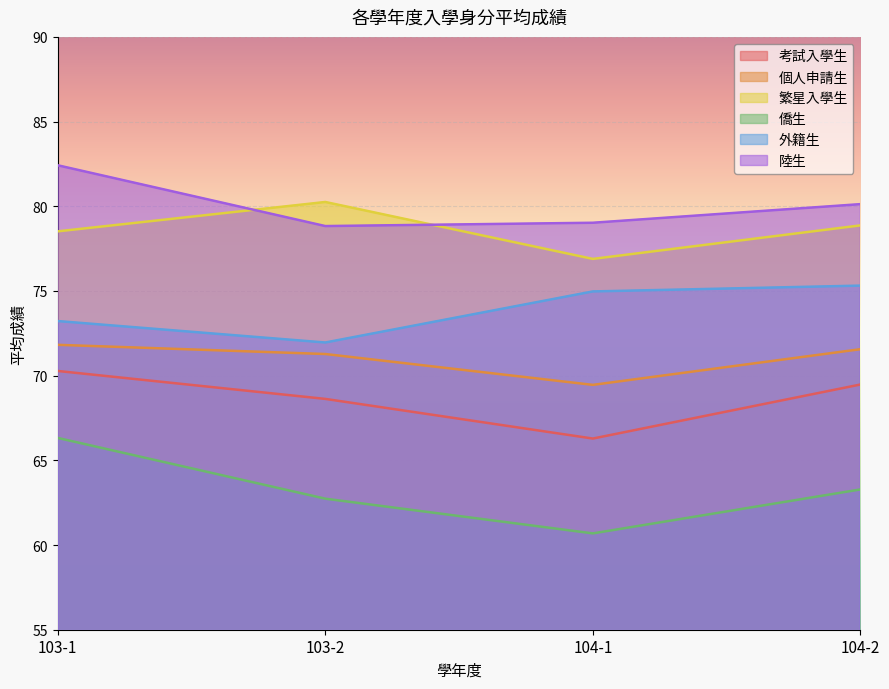

Is it true that 外籍生 equals 75.0 at 104-1?

True